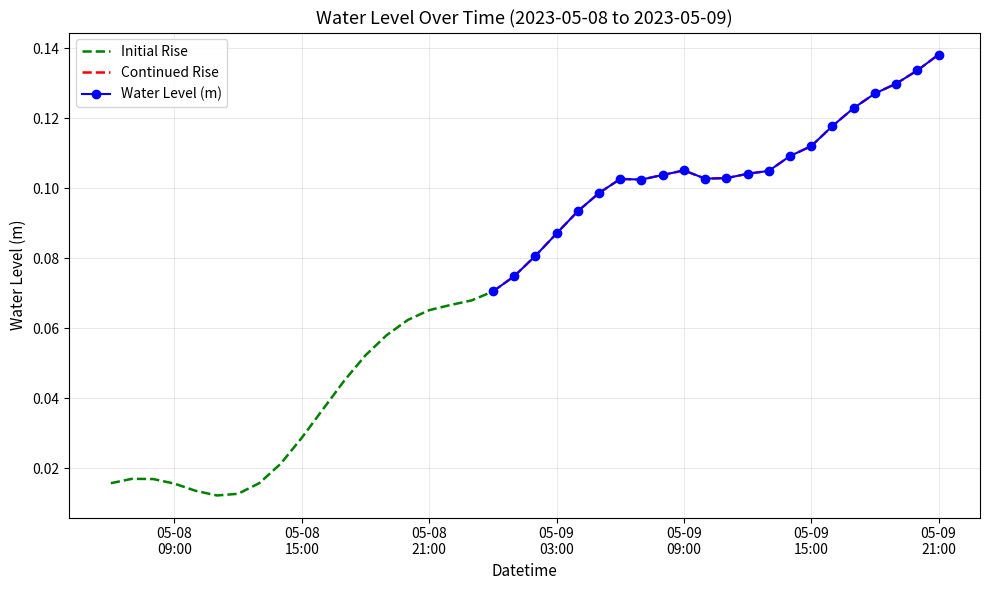

Rank the categories by value from highest to lowest.

2023-05-09 21:00:00, 2023-05-09 20:00:00, 2023-05-09 19:00:00, 2023-05-09 18:00:00, 2023-05-09 17:00:00, 2023-05-09 16:00:00, 2023-05-09 15:00:00, 2023-05-09 14:00:00, 2023-05-09 09:00:00, 2023-05-09 13:00:00, 2023-05-09 12:00:00, 2023-05-09 08:00:00, 2023-05-09 11:00:00, 2023-05-09 10:00:00, 2023-05-09 06:00:00, 2023-05-09 07:00:00, 2023-05-09 05:00:00, 2023-05-09 04:00:00, 2023-05-09 03:00:00, 2023-05-09 02:00:00, 2023-05-09 01:00:00, 2023-05-09 00:00:00, 2023-05-08 23:00:00, 2023-05-08 22:00:00, 2023-05-08 21:00:00, 2023-05-08 20:00:00, 2023-05-08 19:00:00, 2023-05-08 18:00:00, 2023-05-08 17:00:00, 2023-05-08 16:00:00, 2023-05-08 15:00:00, 2023-05-08 14:00:00, 2023-05-08 07:00:00, 2023-05-08 08:00:00, 2023-05-08 13:00:00, 2023-05-08 06:00:00, 2023-05-08 09:00:00, 2023-05-08 10:00:00, 2023-05-08 12:00:00, 2023-05-08 11:00:00